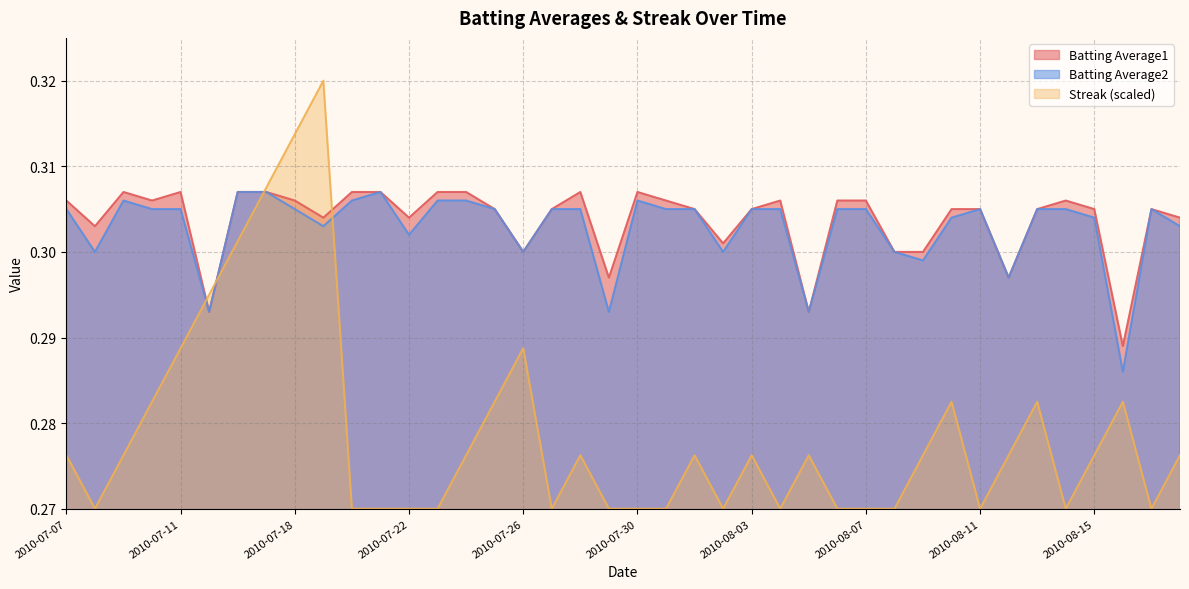

What is the value of the Streak point at the 34th from the left?

0.3